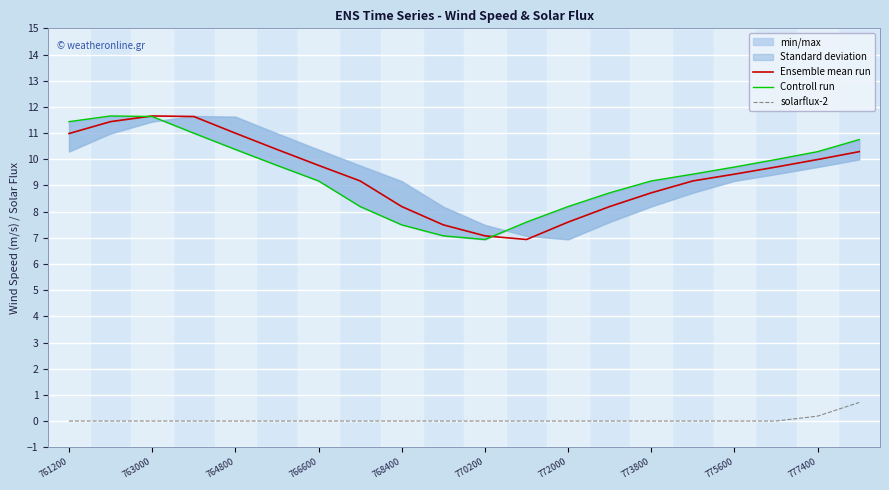

The value of Ensemble mean run at 775600 is 9.4. True or false?

True